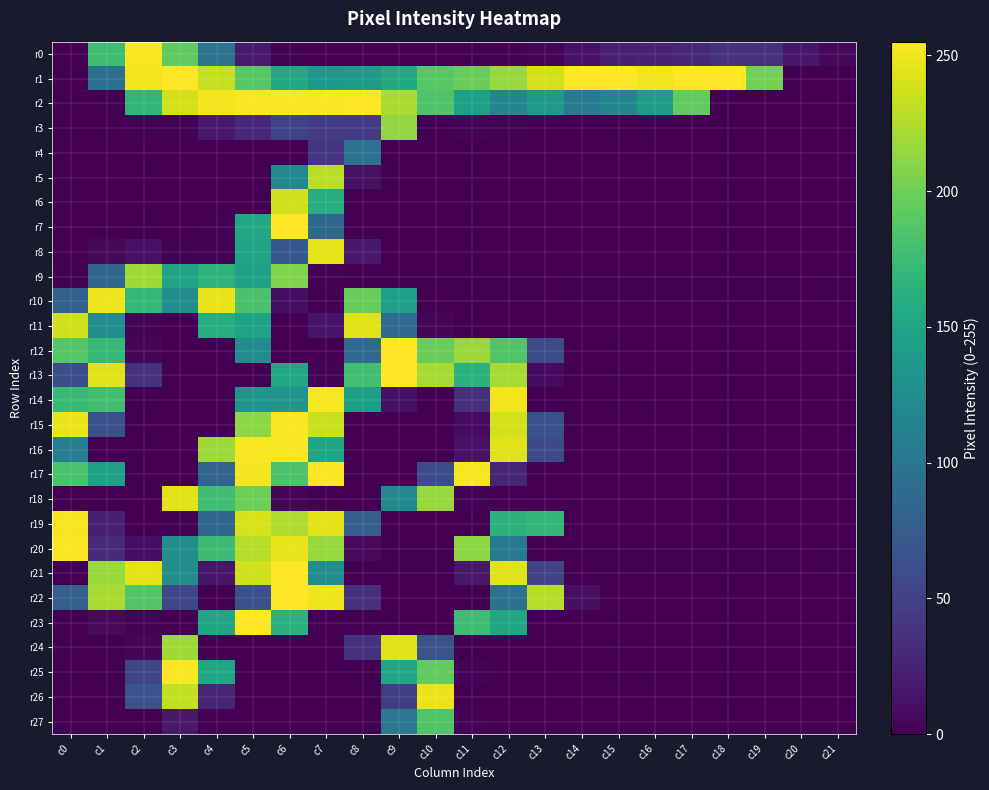

Reading left to right, extract all data points from this chart.

r0: c0=0	c1=176	c2=253	c3=193	c4=97	c5=18	c6=1	c7=0	c8=0	c9=0	c10=0	c11=0	c12=1	c13=3	c14=12	c15=22	c16=24	c17=29	c18=36	c19=34	c20=16	c21=5
r1: c0=0	c1=93	c2=251	c3=255	c4=233	c5=189	c6=152	c7=136	c8=138	c9=155	c10=189	c11=197	c12=216	c13=239	c14=255	c15=255	c16=250	c17=255	c18=255	c19=202	c20=0	c21=0
r2: c0=0	c1=0	c2=168	c3=239	c4=251	c5=254	c6=254	c7=254	c8=255	c9=223	c10=185	c11=145	c12=117	c13=138	c14=105	c15=117	c16=142	c17=194	c18=0	c19=0	c20=0	c21=0
r3: c0=0	c1=0	c2=1	c3=1	c4=17	c5=29	c6=52	c7=44	c8=43	c9=214	c10=0	c11=2	c12=1	c13=0	c14=0	c15=0	c16=0	c17=0	c18=0	c19=0	c20=0	c21=0
r4: c0=0	c1=0	c2=0	c3=0	c4=0	c5=0	c6=0	c7=40	c8=97	c9=0	c10=0	c11=0	c12=0	c13=0	c14=0	c15=0	c16=0	c17=0	c18=0	c19=0	c20=0	c21=0
r5: c0=0	c1=0	c2=0	c3=0	c4=0	c5=0	c6=119	c7=229	c8=11	c9=0	c10=0	c11=0	c12=0	c13=0	c14=0	c15=0	c16=0	c17=0	c18=0	c19=0	c20=0	c21=0
r6: c0=0	c1=0	c2=0	c3=0	c4=0	c5=0	c6=237	c7=159	c8=0	c9=0	c10=0	c11=0	c12=0	c13=0	c14=0	c15=0	c16=0	c17=0	c18=0	c19=0	c20=0	c21=0
r7: c0=0	c1=0	c2=0	c3=0	c4=2	c5=153	c6=255	c7=86	c8=0	c9=0	c10=0	c11=0	c12=0	c13=0	c14=0	c15=0	c16=0	c17=0	c18=0	c19=0	c20=0	c21=0
r8: c0=0	c1=5	c2=11	c3=1	c4=2	c5=149	c6=70	c7=246	c8=17	c9=0	c10=0	c11=0	c12=0	c13=0	c14=0	c15=0	c16=0	c17=0	c18=0	c19=0	c20=0	c21=0
r9: c0=1	c1=84	c2=219	c3=149	c4=165	c5=146	c6=207	c7=2	c8=0	c9=0	c10=0	c11=0	c12=0	c13=0	c14=0	c15=0	c16=0	c17=0	c18=0	c19=0	c20=0	c21=0
r10: c0=79	c1=249	c2=170	c3=125	c4=247	c5=182	c6=9	c7=0	c8=197	c9=145	c10=0	c11=0	c12=0	c13=0	c14=0	c15=0	c16=0	c17=0	c18=0	c19=0	c20=0	c21=0
r11: c0=237	c1=126	c2=2	c3=0	c4=159	c5=148	c6=0	c7=14	c8=243	c9=89	c10=4	c11=0	c12=0	c13=0	c14=0	c15=0	c16=0	c17=0	c18=0	c19=0	c20=0	c21=0
r12: c0=188	c1=171	c2=4	c3=0	c4=0	c5=124	c6=0	c7=0	c8=87	c9=255	c10=198	c11=217	c12=186	c13=59	c14=0	c15=0	c16=0	c17=0	c18=0	c19=0	c20=0	c21=0
r13: c0=61	c1=244	c2=36	c3=0	c4=0	c5=0	c6=152	c7=2	c8=178	c9=255	c10=222	c11=163	c12=222	c13=7	c14=0	c15=0	c16=0	c17=0	c18=0	c19=0	c20=0	c21=0
r14: c0=173	c1=178	c2=0	c3=0	c4=0	c5=135	c6=133	c7=253	c8=144	c9=11	c10=0	c11=34	c12=250	c13=0	c14=0	c15=0	c16=0	c17=0	c18=0	c19=0	c20=0	c21=0
r15: c0=248	c1=63	c2=0	c3=0	c4=0	c5=212	c6=254	c7=235	c8=0	c9=0	c10=0	c11=7	c12=239	c13=64	c14=0	c15=0	c16=0	c17=0	c18=0	c19=0	c20=0	c21=0
r16: c0=110	c1=0	c2=0	c3=0	c4=218	c5=253	c6=254	c7=151	c8=0	c9=0	c10=0	c11=12	c12=244	c13=57	c14=0	c15=0	c16=0	c17=0	c18=0	c19=0	c20=0	c21=0
r17: c0=183	c1=146	c2=0	c3=0	c4=81	c5=251	c6=184	c7=254	c8=0	c9=0	c10=59	c11=252	c12=26	c13=0	c14=0	c15=0	c16=0	c17=0	c18=0	c19=0	c20=0	c21=0
r18: c0=0	c1=0	c2=0	c3=244	c4=177	c5=199	c6=4	c7=0	c8=0	c9=120	c10=216	c11=2	c12=0	c13=0	c14=0	c15=0	c16=0	c17=0	c18=0	c19=0	c20=0	c21=0
r19: c0=252	c1=22	c2=0	c3=1	c4=84	c5=240	c6=225	c7=245	c8=76	c9=0	c10=0	c11=0	c12=164	c13=169	c14=0	c15=0	c16=0	c17=0	c18=0	c19=0	c20=0	c21=0
r20: c0=254	c1=30	c2=9	c3=126	c4=175	c5=228	c6=247	c7=216	c8=6	c9=0	c10=0	c11=212	c12=104	c13=0	c14=0	c15=0	c16=0	c17=0	c18=0	c19=0	c20=0	c21=0
r21: c0=0	c1=217	c2=245	c3=126	c4=15	c5=237	c6=255	c7=125	c8=0	c9=0	c10=0	c11=16	c12=243	c13=52	c14=0	c15=0	c16=0	c17=0	c18=0	c19=0	c20=0	c21=0
r22: c0=76	c1=223	c2=187	c3=54	c4=0	c5=63	c6=255	c7=249	c8=34	c9=0	c10=0	c11=0	c12=96	c13=228	c14=10	c15=0	c16=0	c17=0	c18=0	c19=0	c20=0	c21=0
r23: c0=0	c1=6	c2=2	c3=0	c4=150	c5=255	c6=163	c7=0	c8=0	c9=0	c10=0	c11=176	c12=151	c13=0	c14=0	c15=0	c16=0	c17=0	c18=0	c19=0	c20=0	c21=0
r24: c0=0	c1=0	c2=4	c3=219	c4=0	c5=0	c6=0	c7=0	c8=36	c9=243	c10=66	c11=0	c12=0	c13=0	c14=0	c15=0	c16=0	c17=0	c18=0	c19=0	c20=0	c21=0
r25: c0=0	c1=0	c2=53	c3=254	c4=150	c5=0	c6=0	c7=0	c8=0	c9=153	c10=194	c11=2	c12=0	c13=0	c14=0	c15=0	c16=0	c17=0	c18=0	c19=0	c20=0	c21=0
r26: c0=0	c1=0	c2=66	c3=232	c4=26	c5=0	c6=0	c7=0	c8=0	c9=47	c10=248	c11=0	c12=0	c13=0	c14=0	c15=0	c16=0	c17=0	c18=0	c19=0	c20=0	c21=0
r27: c0=0	c1=0	c2=0	c3=17	c4=0	c5=0	c6=0	c7=0	c8=0	c9=101	c10=186	c11=2	c12=0	c13=0	c14=0	c15=0	c16=0	c17=0	c18=0	c19=0	c20=0	c21=0